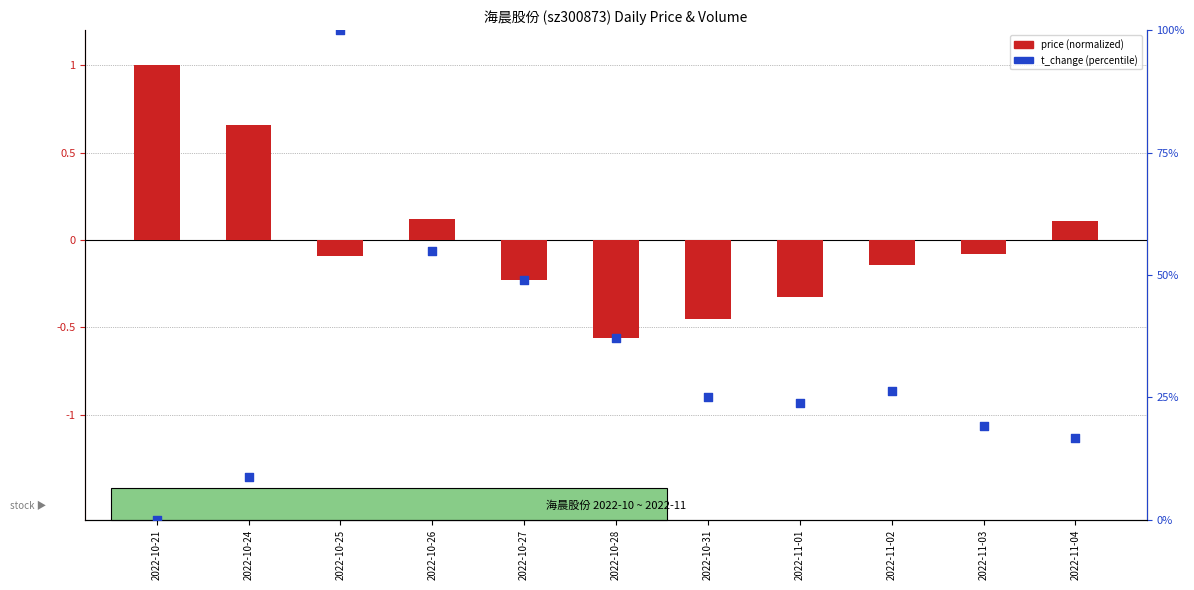

What are all the series names shown in the legend?

price (normalized), t_change (percentile)